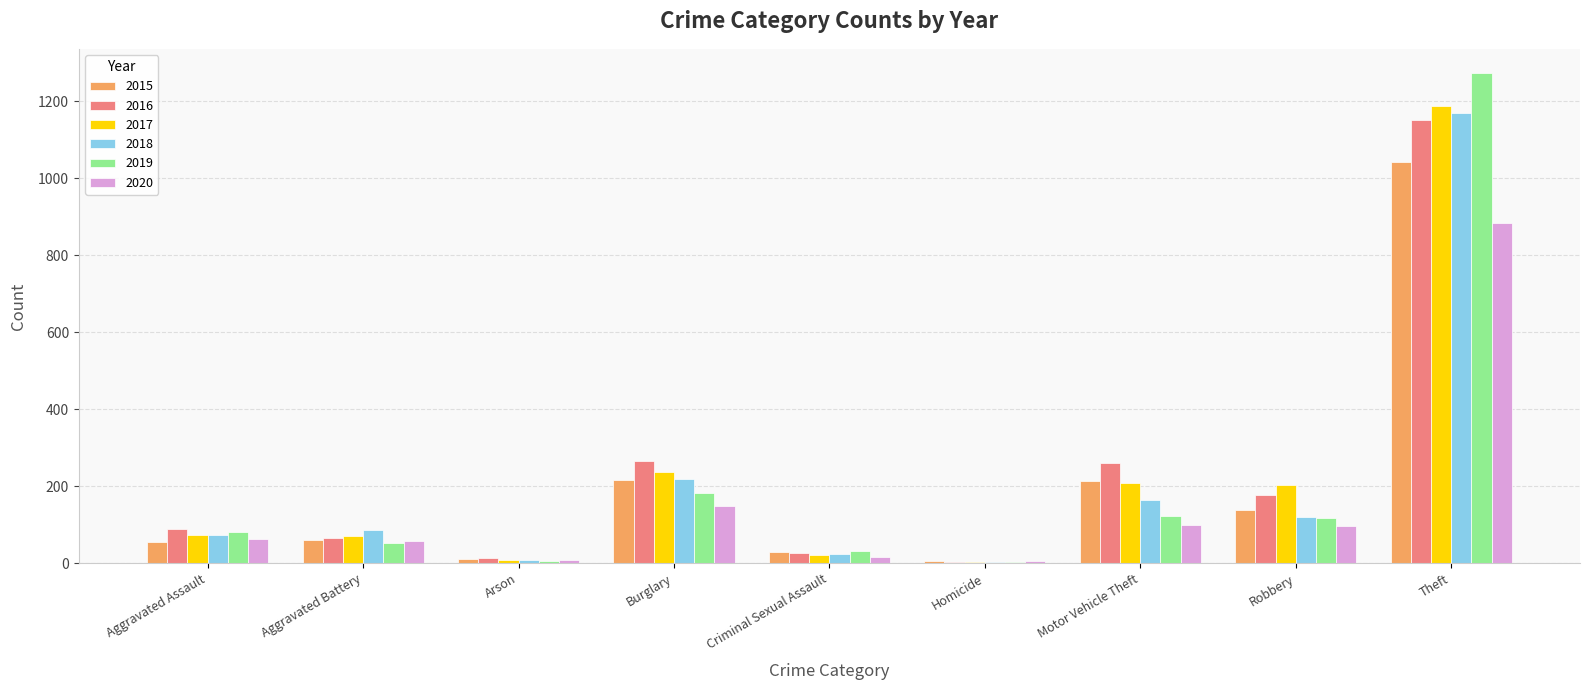

What is the maximum value for 2016?

1151